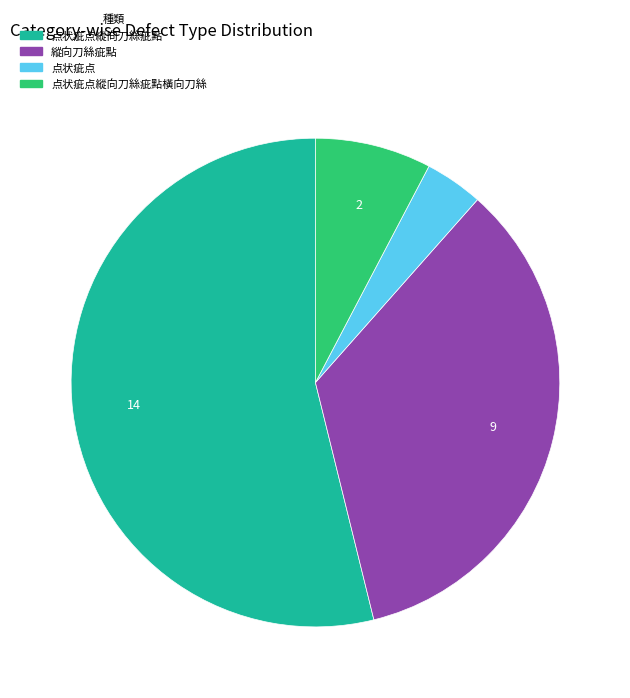

Does any single category account for the majority?

Yes